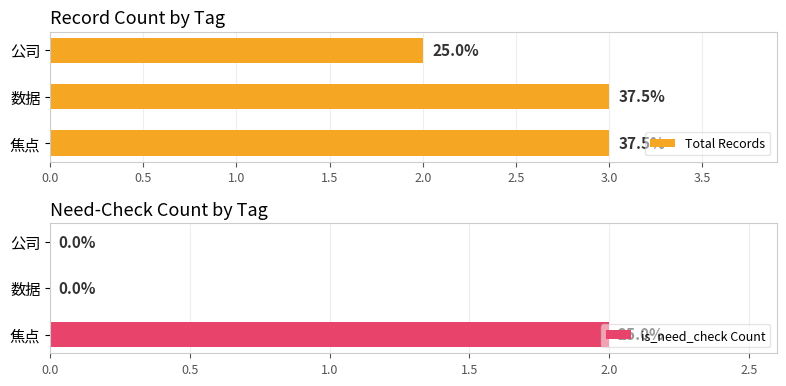

What is the sum of all is_need_check Count values?

2